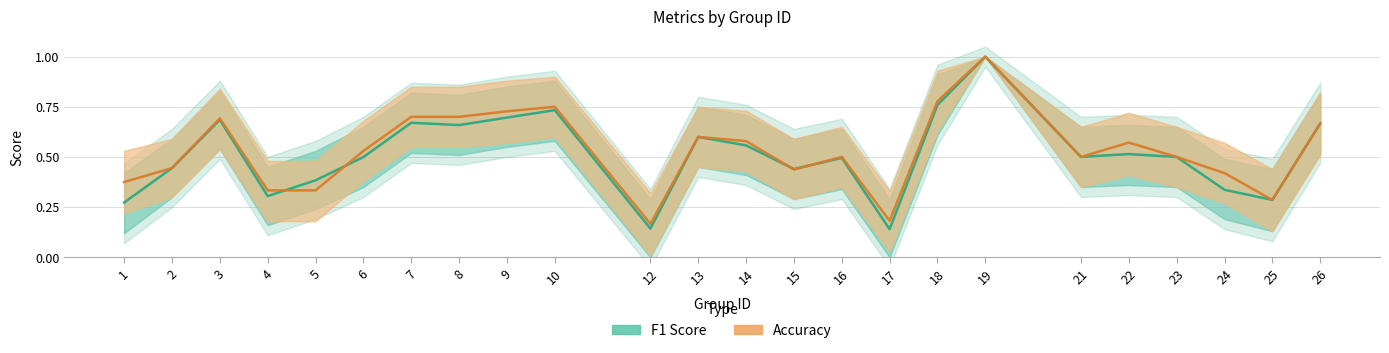

How many distinct data groups are displayed?

2